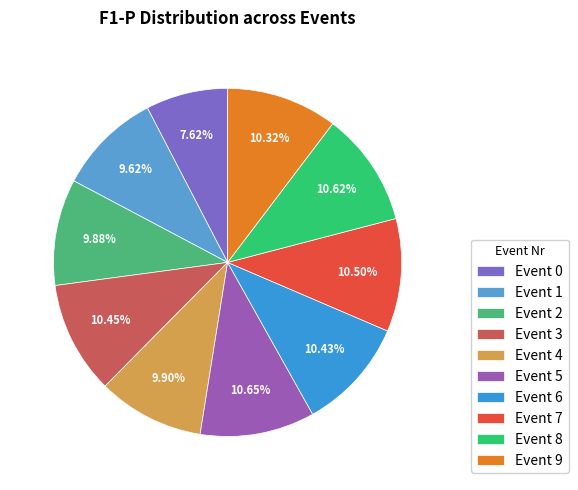

Is there any slice that represents more than half of the pie?

No